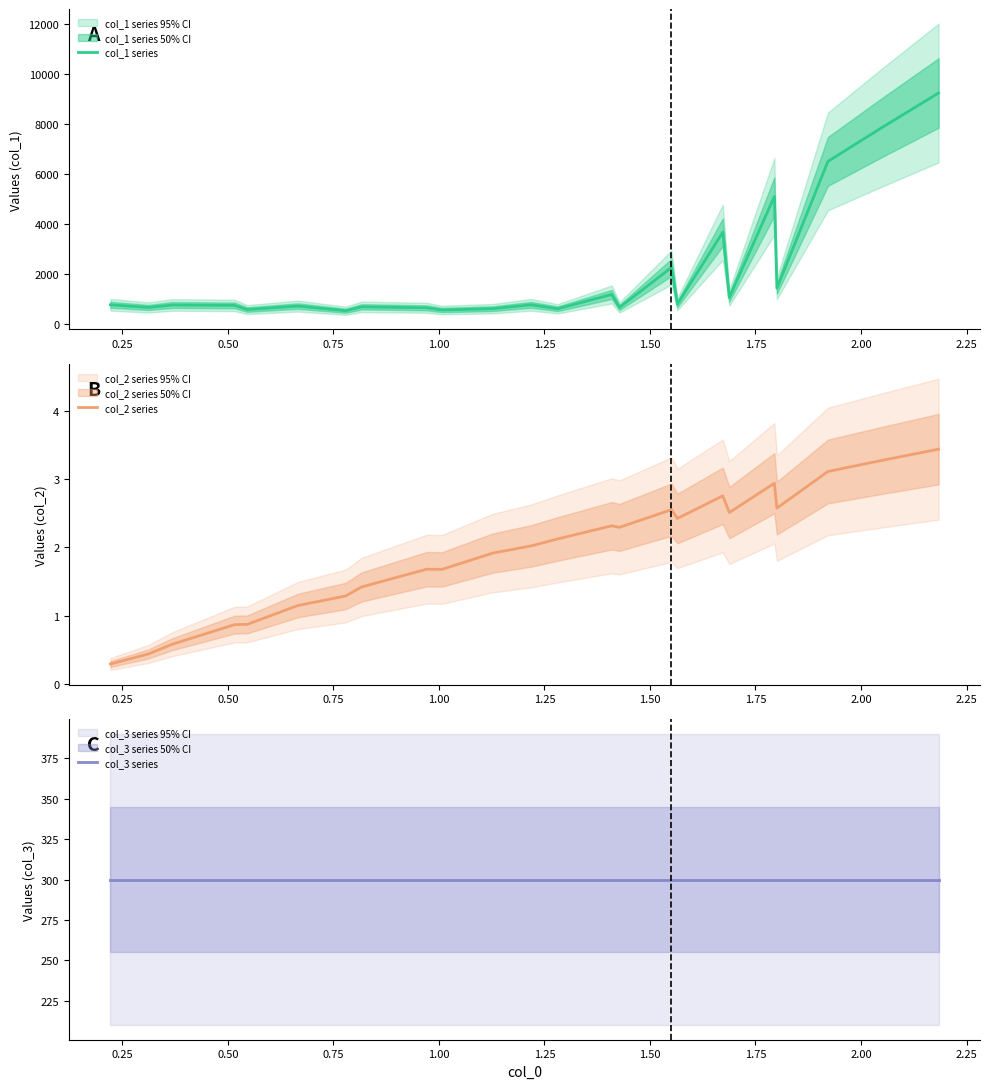

What are all the series names shown in the legend?

col_1 series, col_2 series, col_3 series